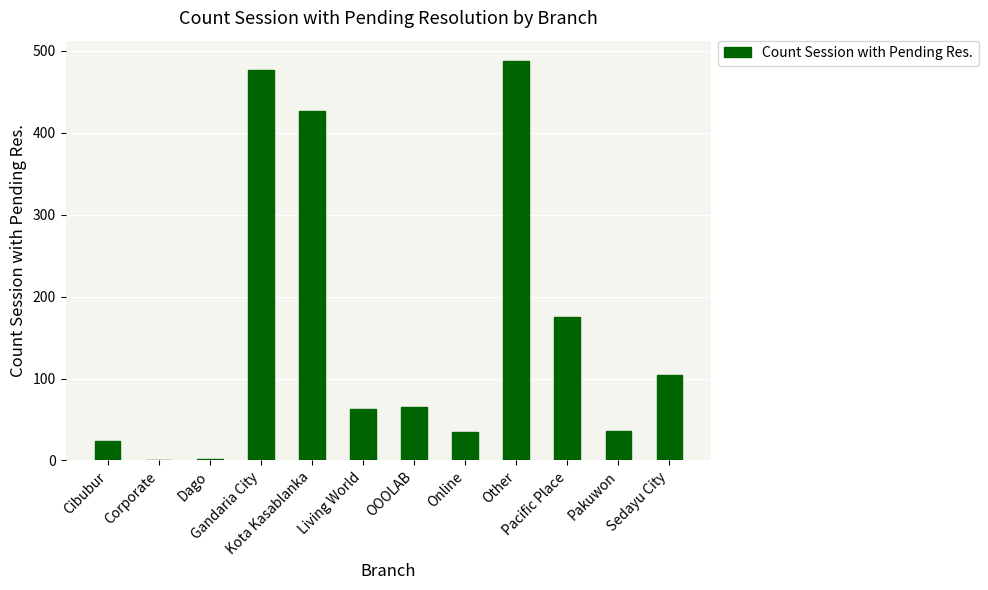

What is the approximate value at Pakuwon?

36